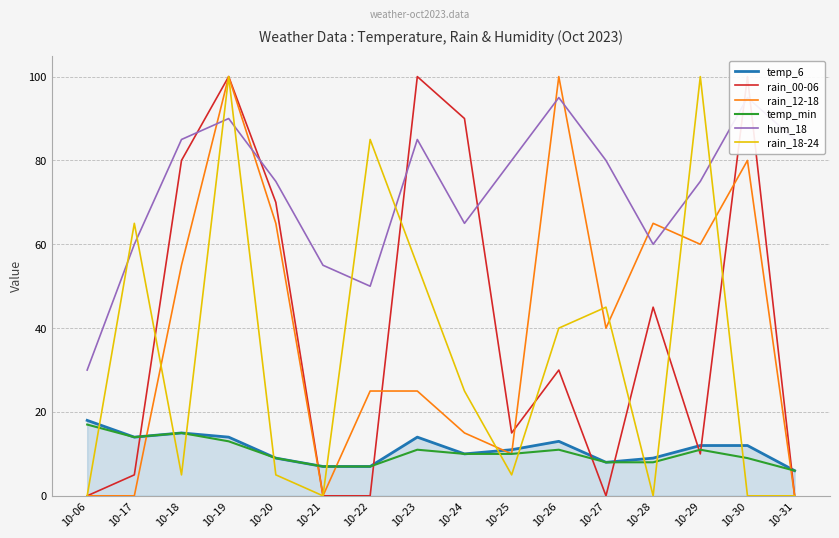

Between which two adjacent categories do temp_6 and rain_18-24 first intersect?

10-06 and 10-17